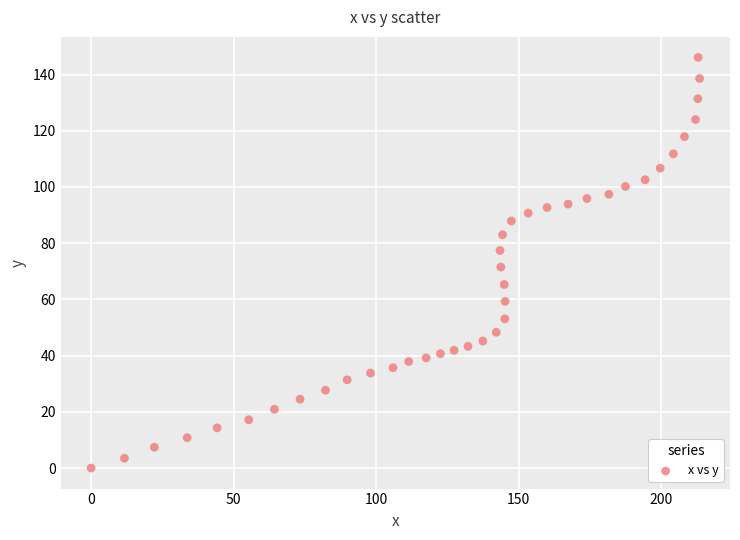

What is the range of X values (max minus min)?

213.4